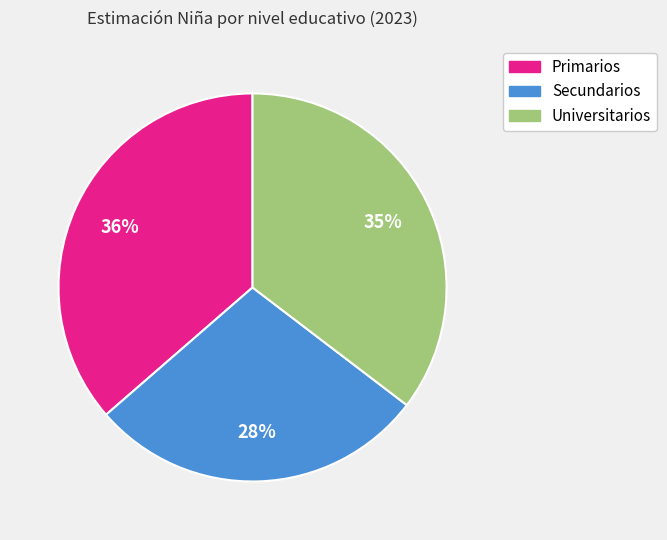

To the nearest percent, what is the difference between the Secundarios and Universitarios slice percentages?

7%